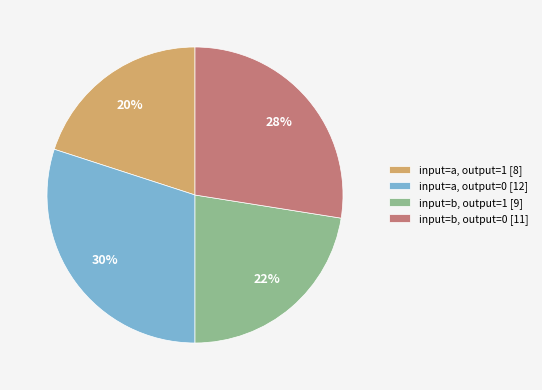

True or false: input=a, output=1 [8] accounts for 25% of the total.

False